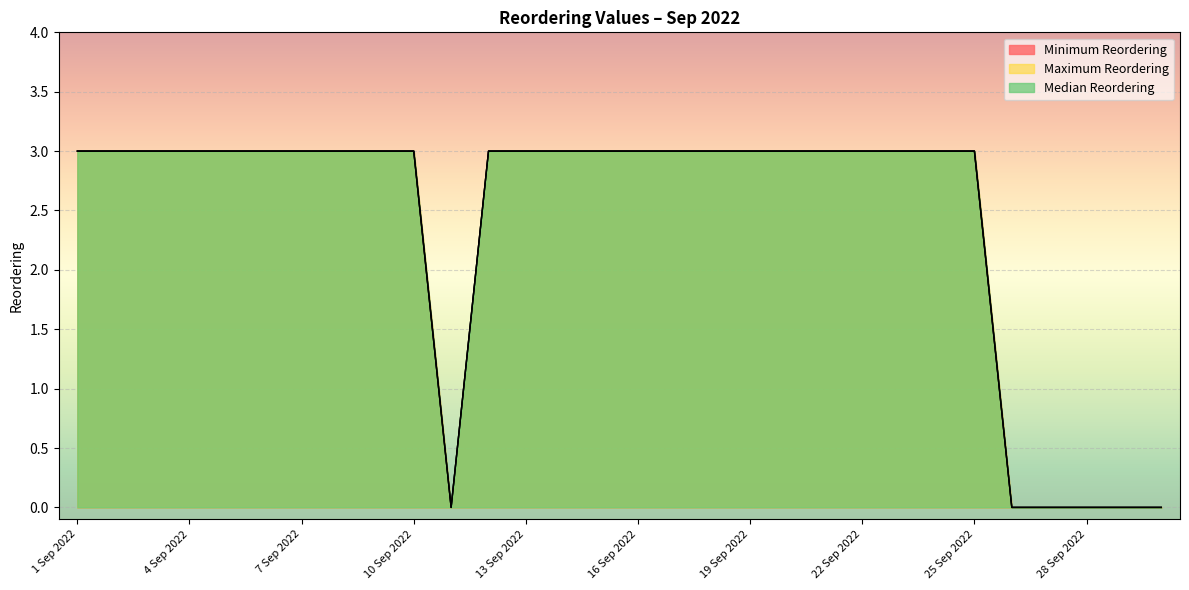

True or false: Median Reordering has a value of 2 at 3 Sep 2022.

False